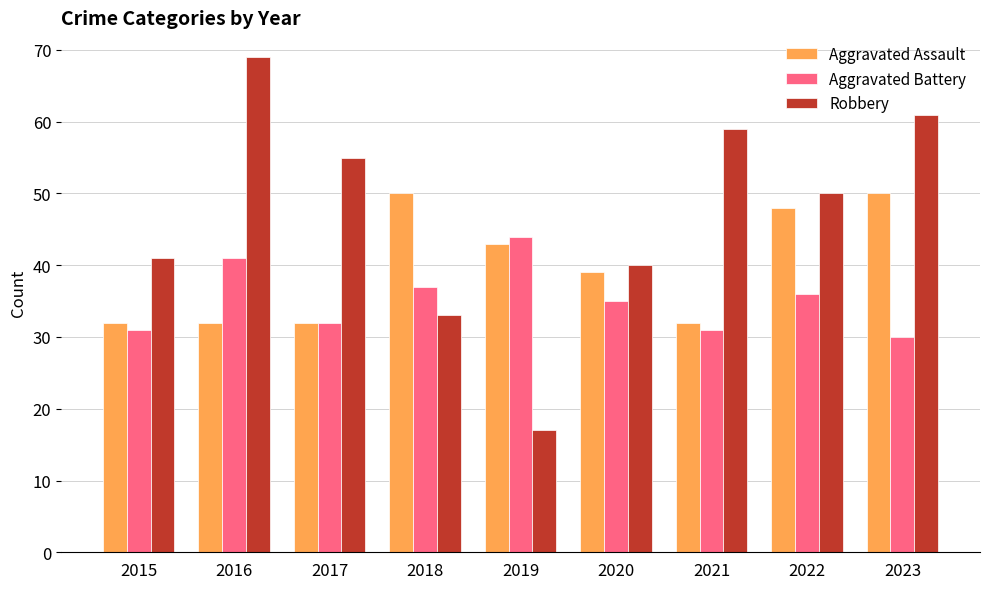

Which series has the widest spread of values?

Robbery